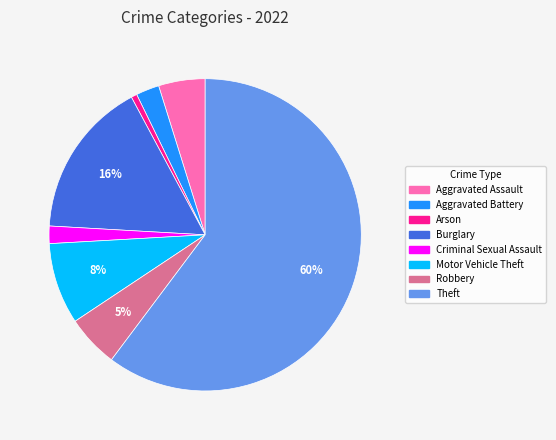

Which has a higher value, Robbery or Theft?

Theft